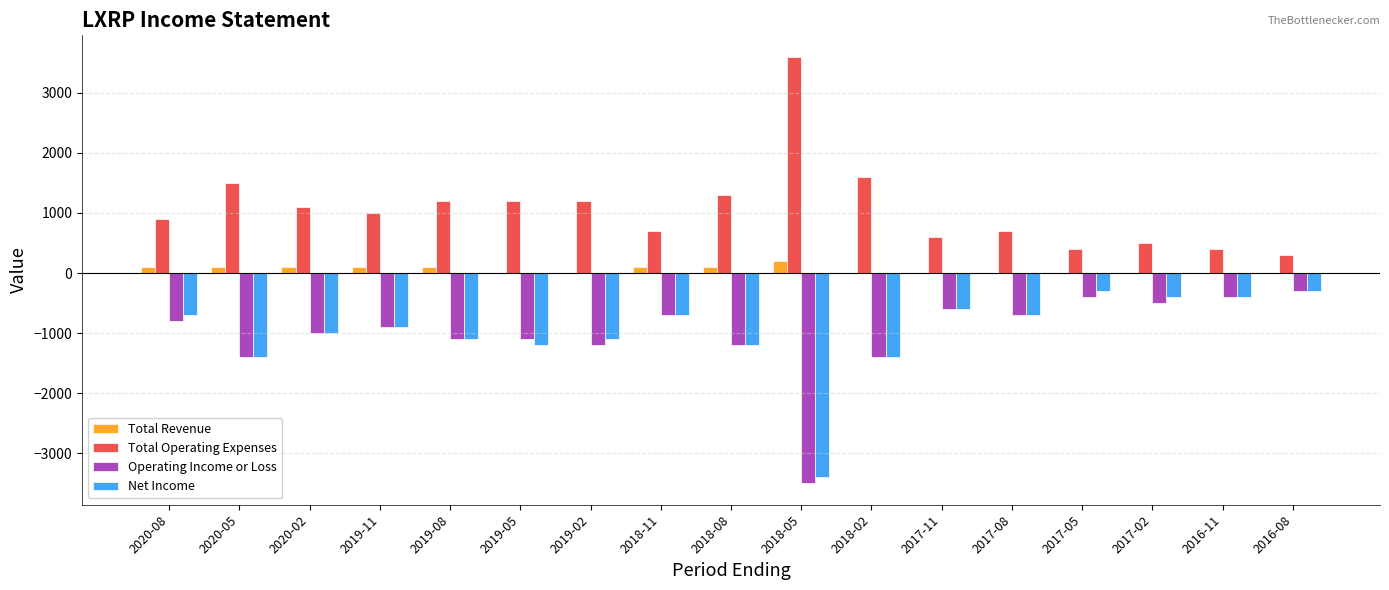

How many categories are shown in the chart?

17